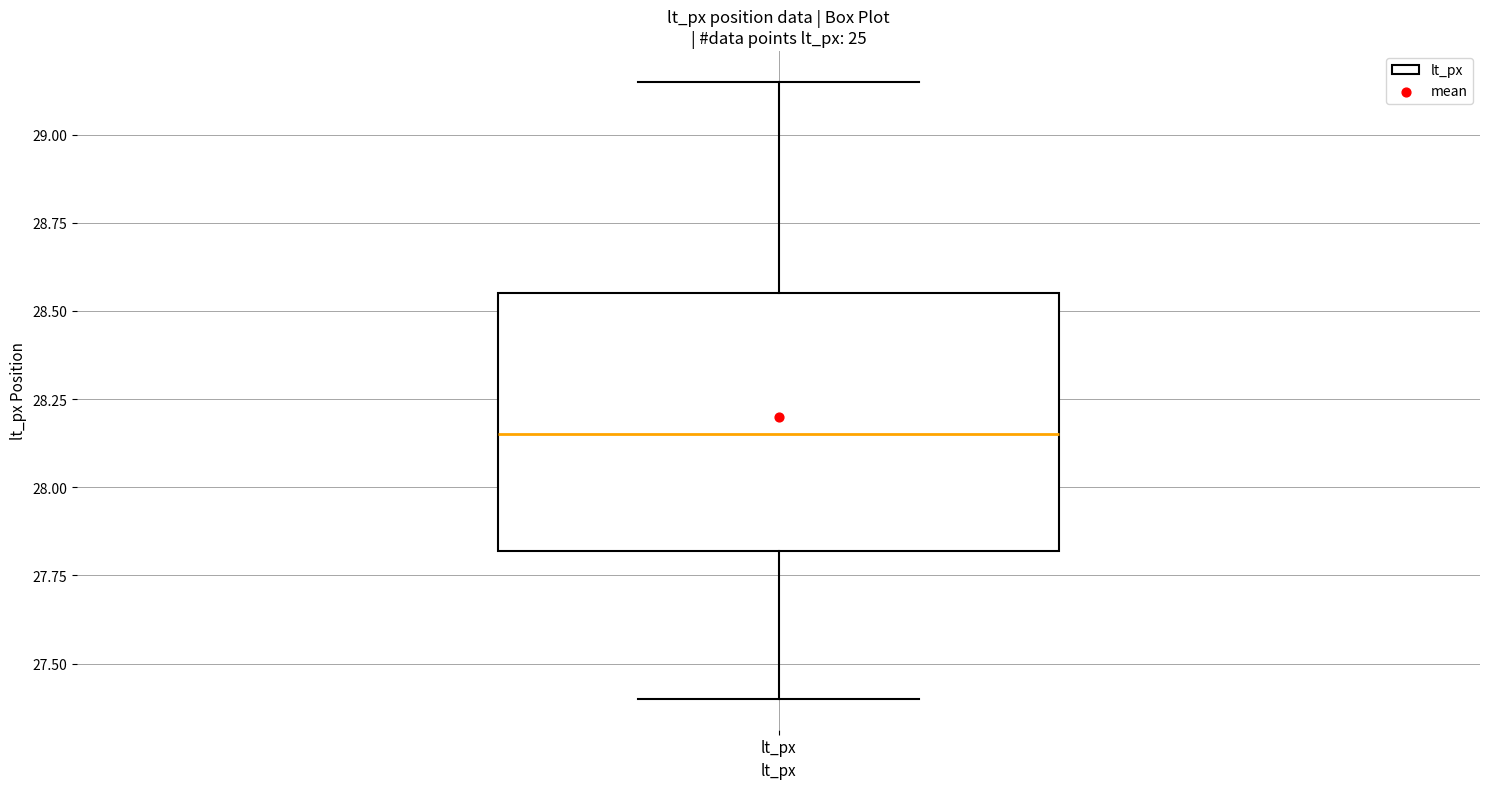

Where is the lower edge of the box for lt_px on the y-axis? The values are not printed on the chart, so give them approximately, as read against the axis.

27.80